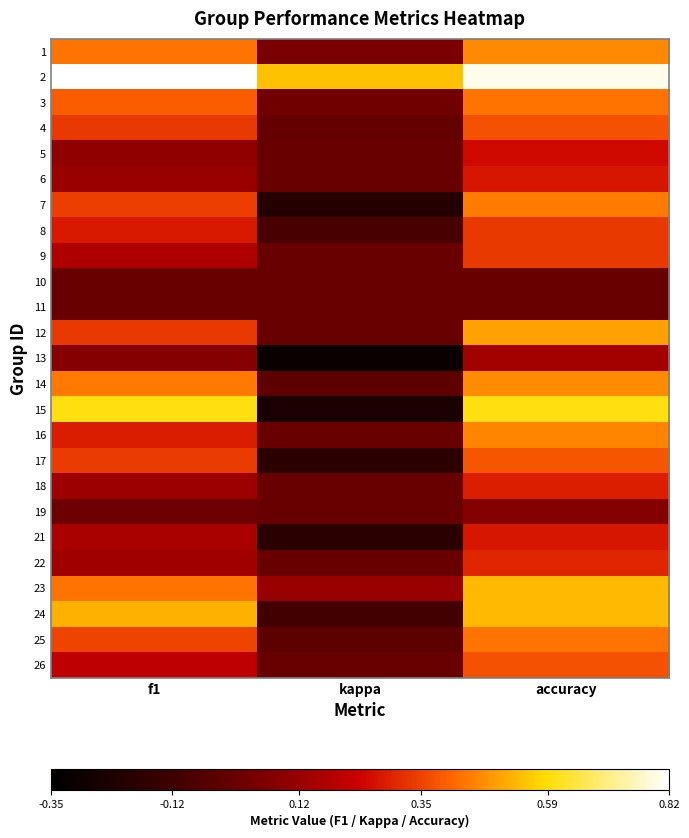

Count the number of data series in this chart.

25